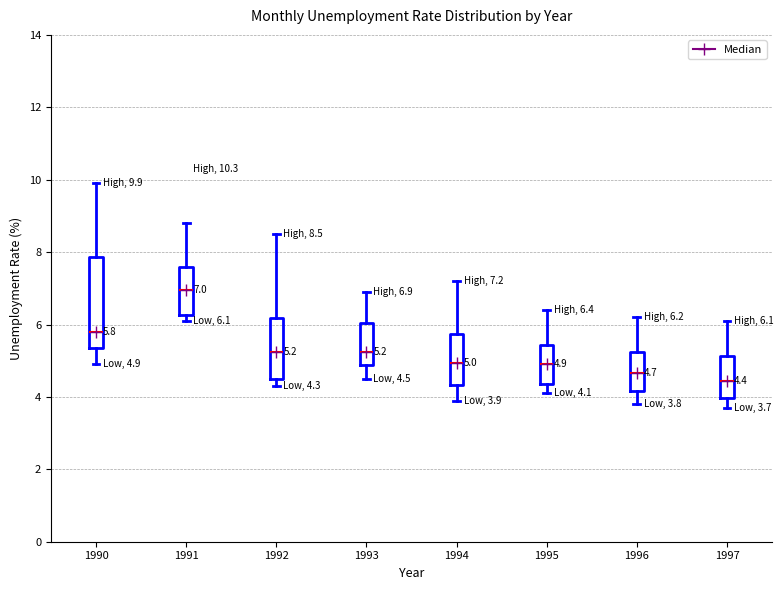

Which box's median line is the highest?

1991